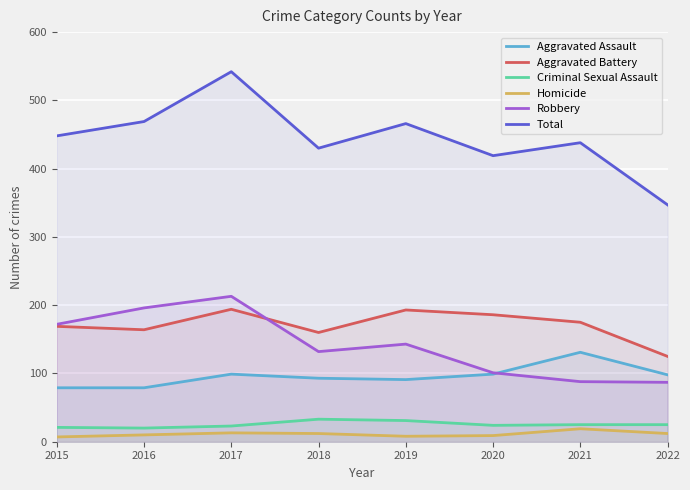

Which category has the lowest value across all series?

2015